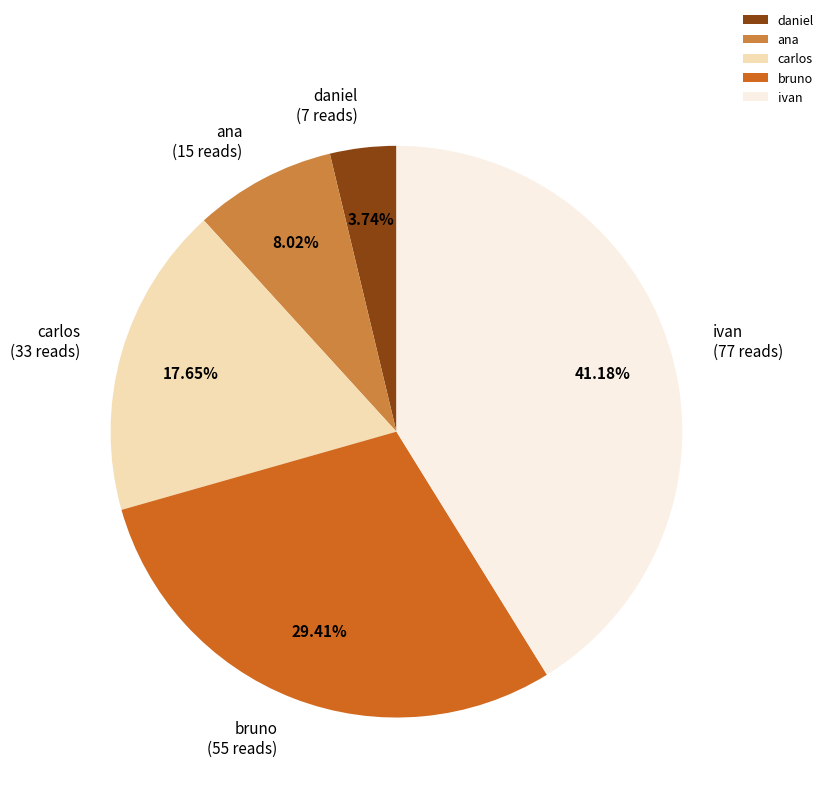

What percentage do ana and ivan together represent?

49.2%